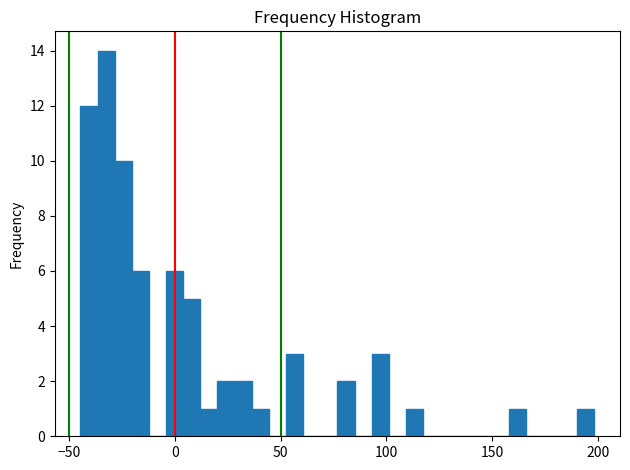

Around what value on the x-axis is the tallest bar? Give the approximate position of its centre, as read against the axis.

-30